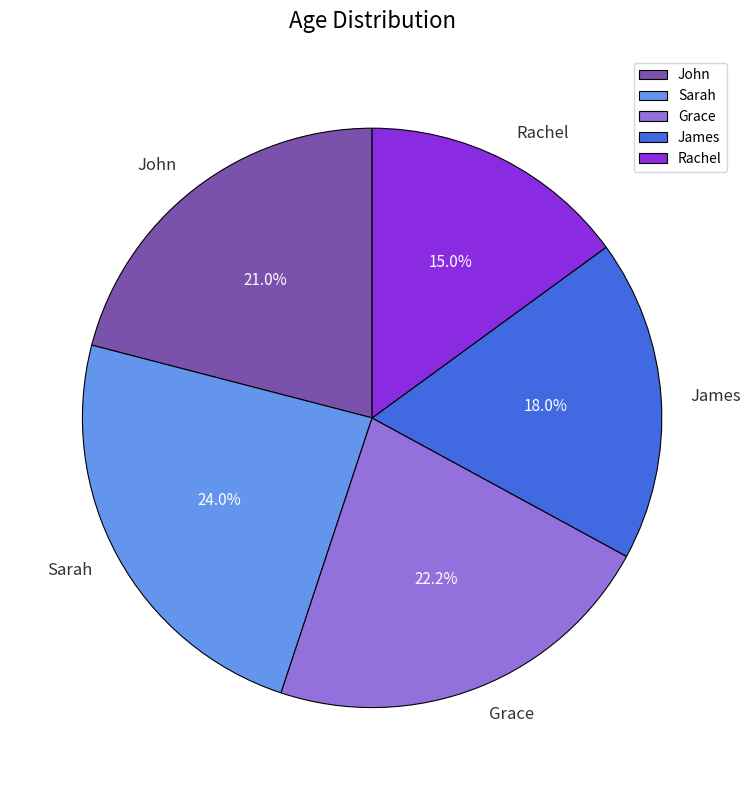

To the nearest percent, what is the difference between the largest and smallest slice percentages?

9%